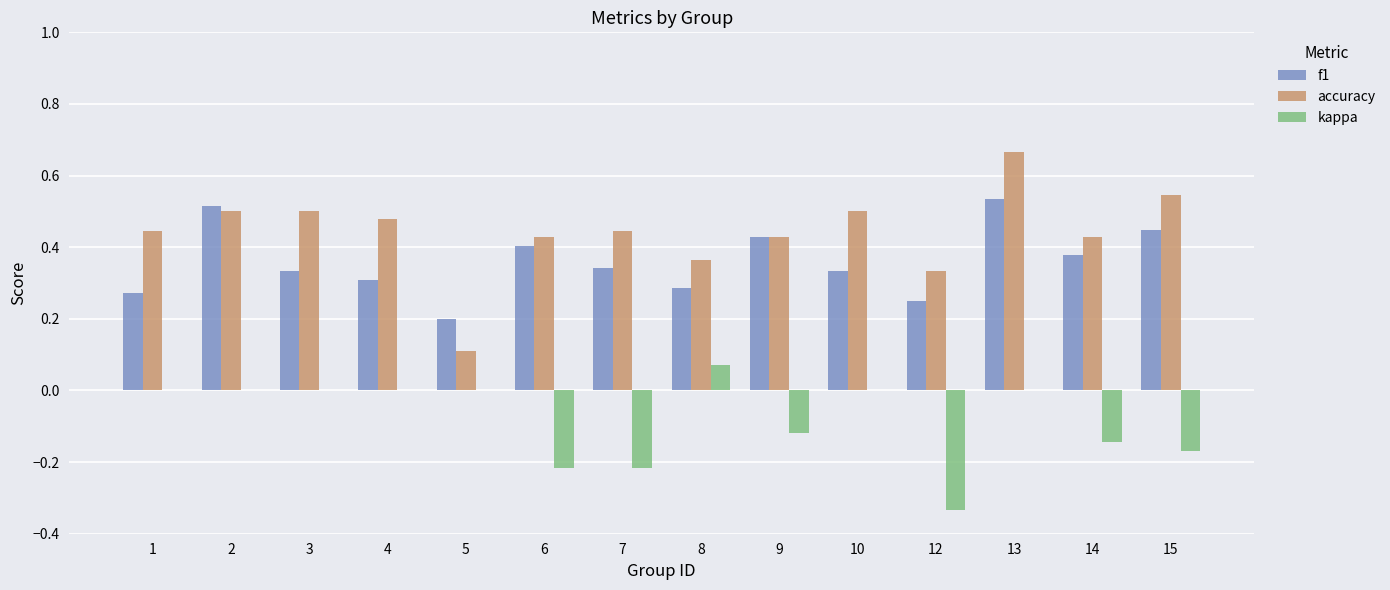

Between 2 and 8, which series saw the biggest shift?

f1